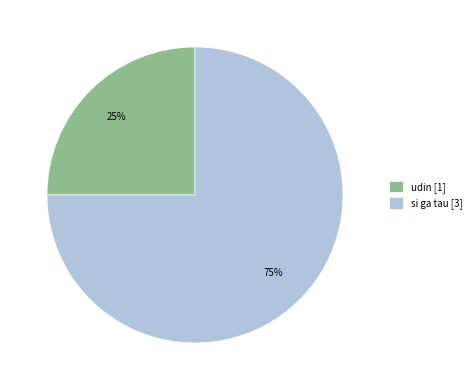

Rank the categories by value from highest to lowest.

si ga tau, udin